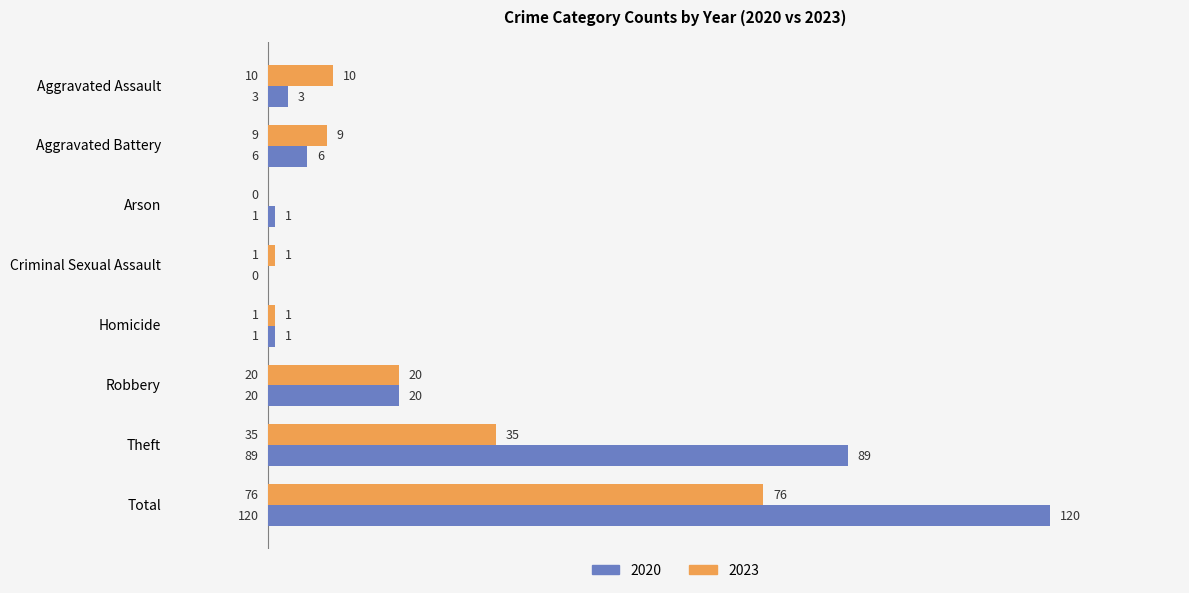

What is the highest value of the 2020 series?

120